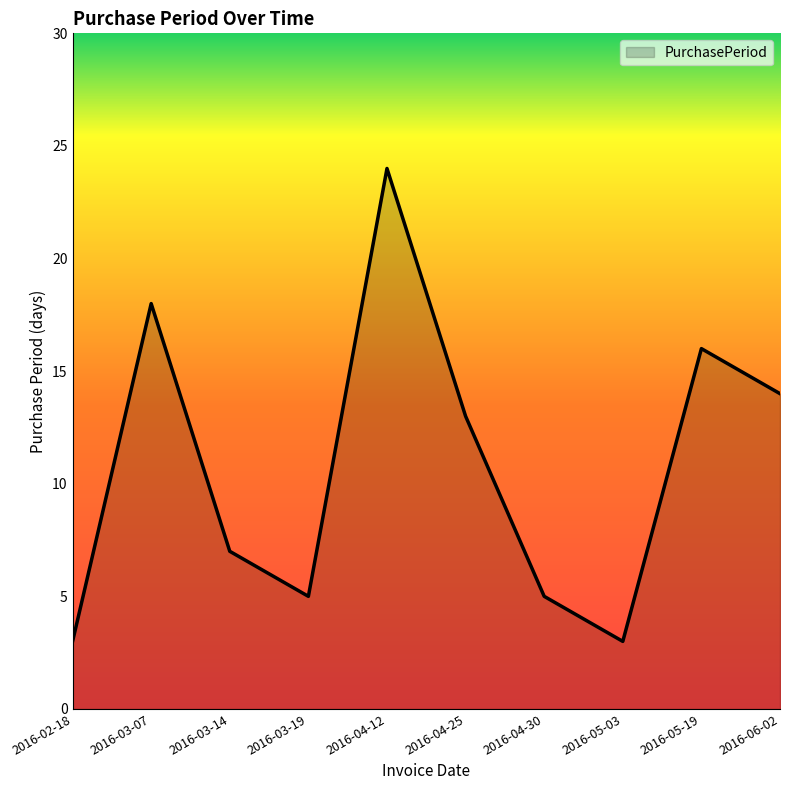

What is the average value?

11